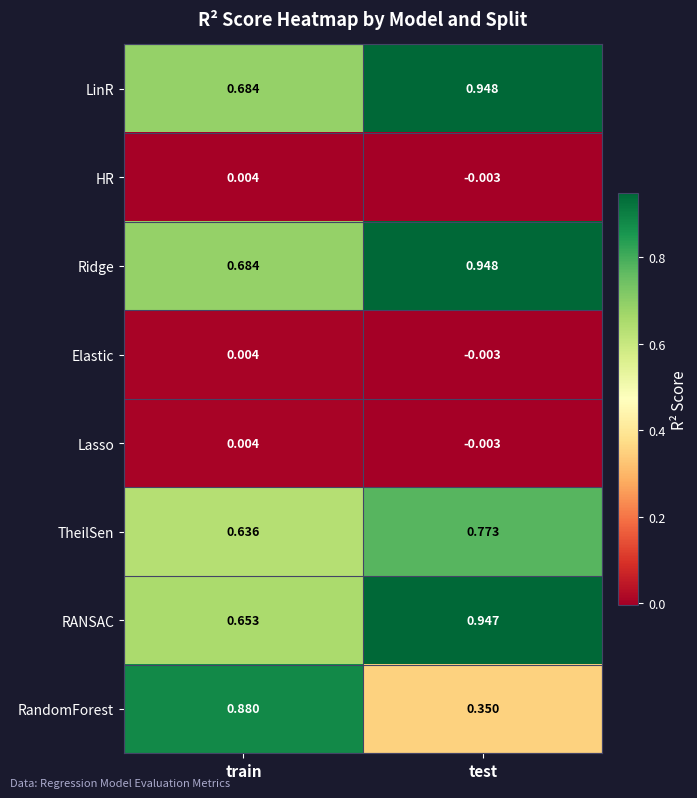

What is the total value across all series at train?

3.5